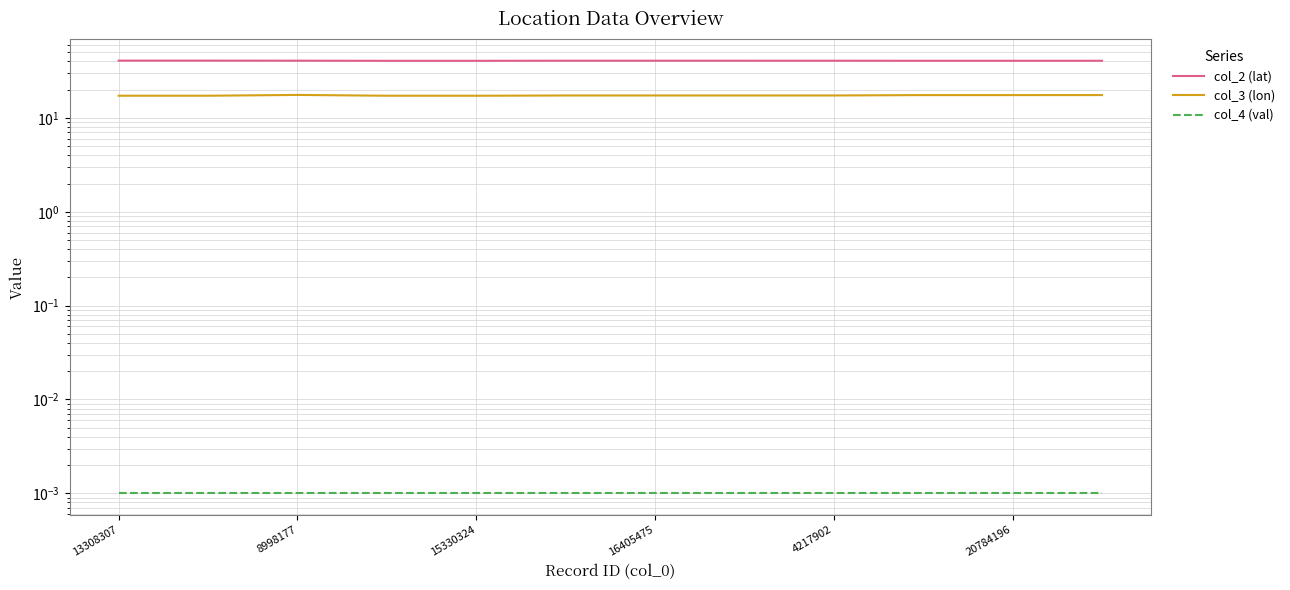

What is the sum of all col_3 (lon) values?

208.5